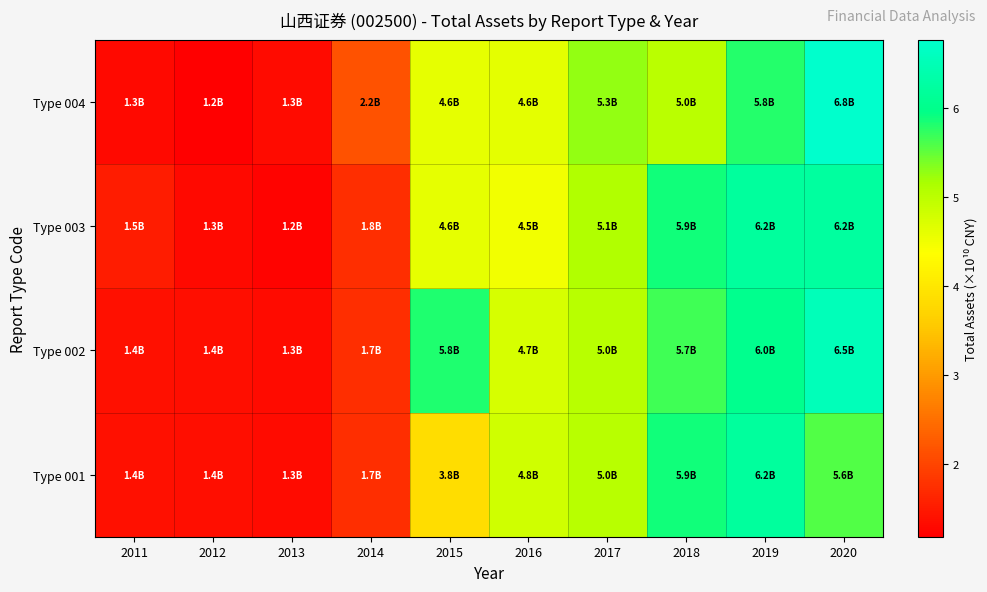

Which category has the lowest value across all series?

2012